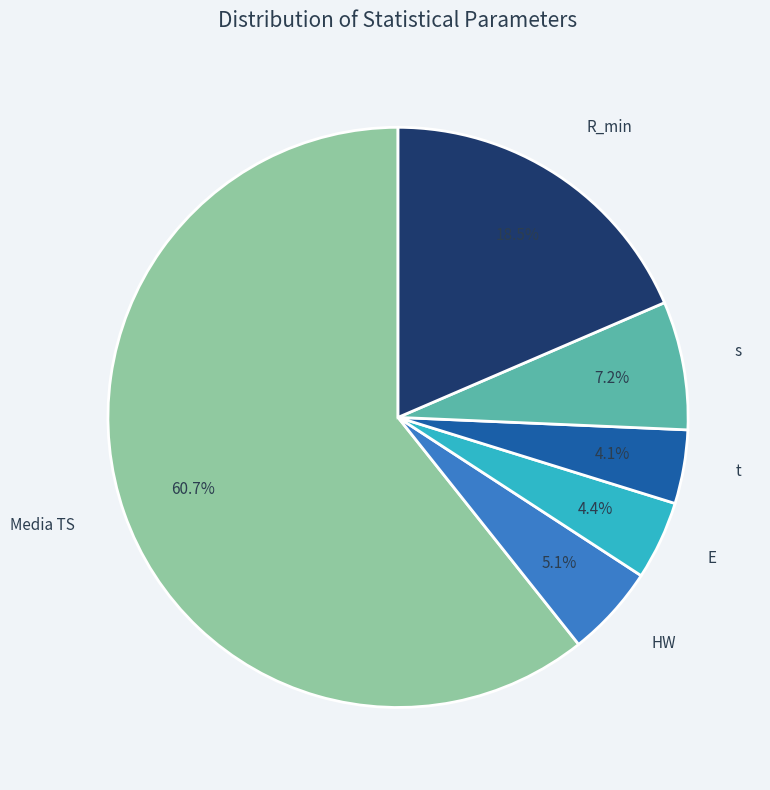

To the nearest percent, what is the difference between the Media TS and R_min slice percentages?

42%